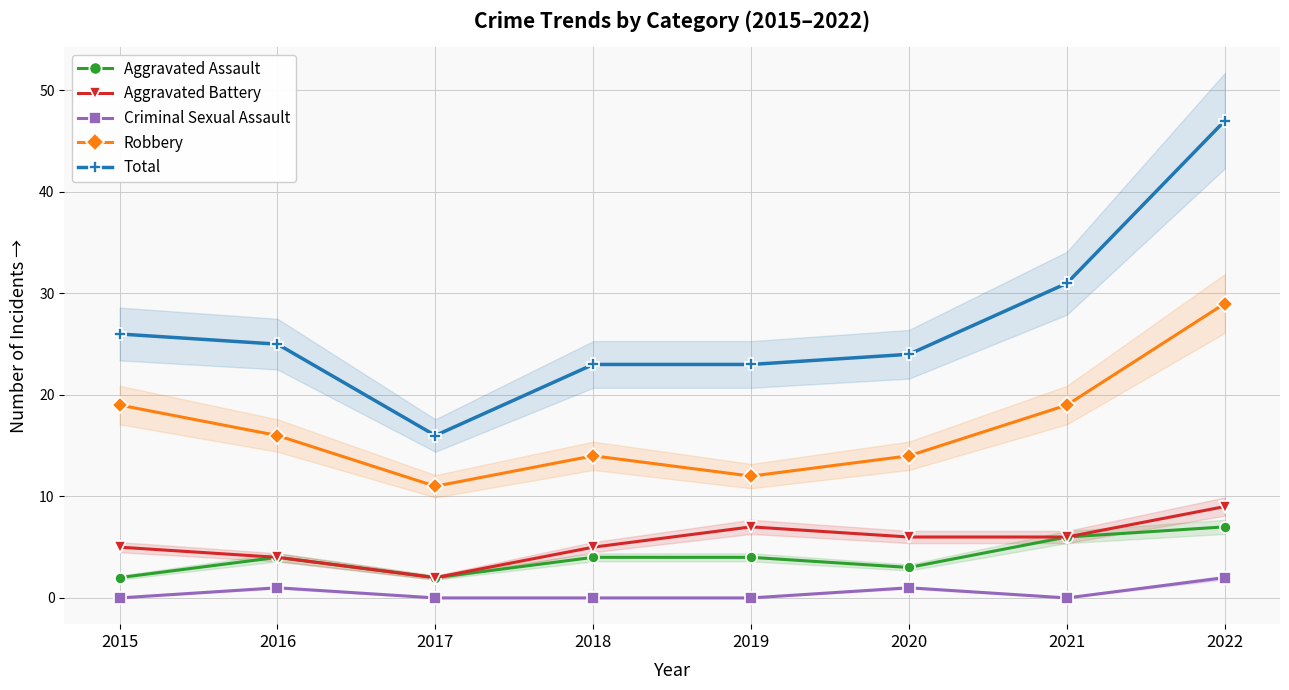

How many Aggravated Battery values are between 5 and 7?

5